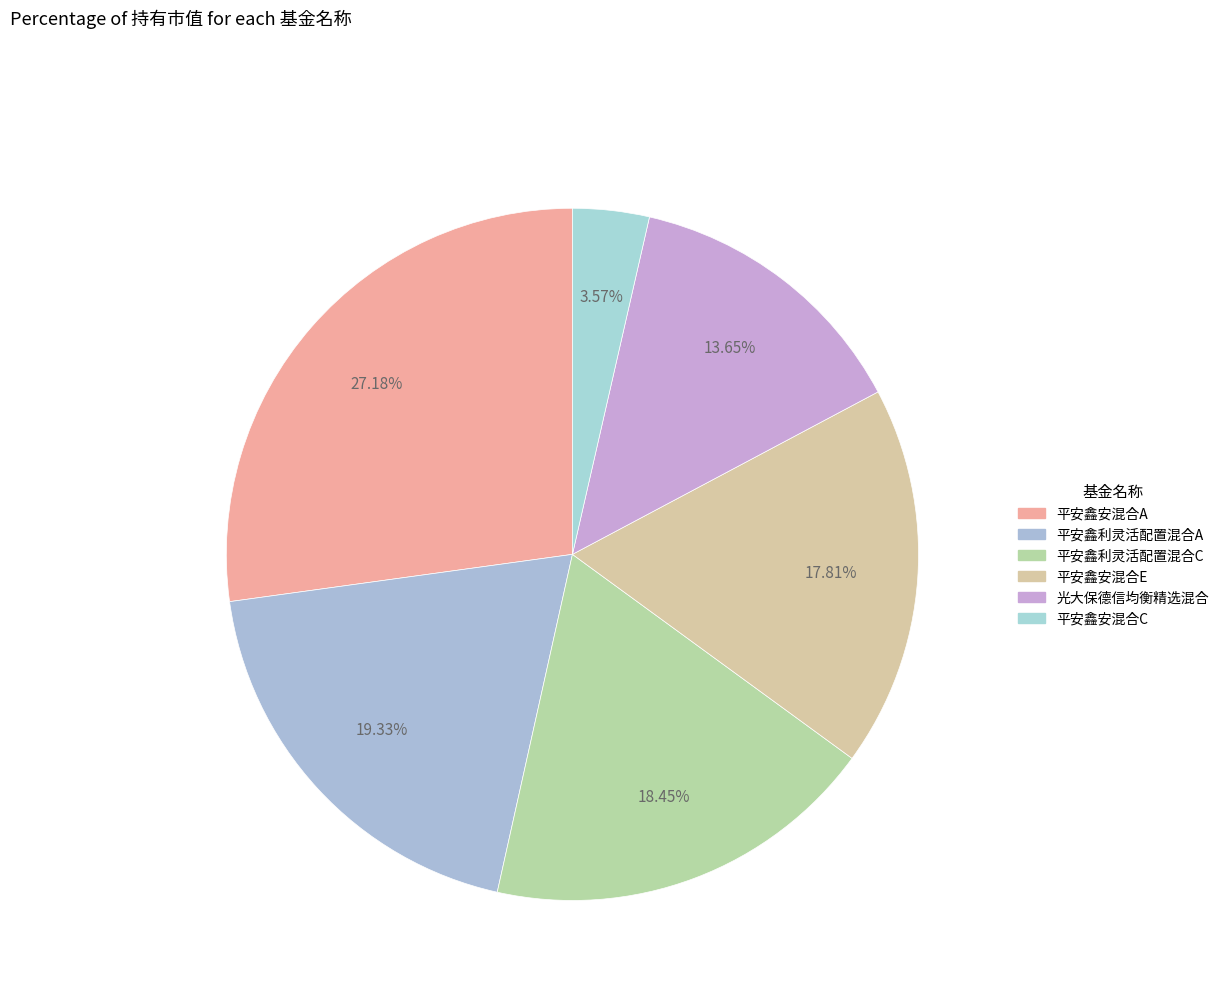

Count the number of slices in the pie.

6